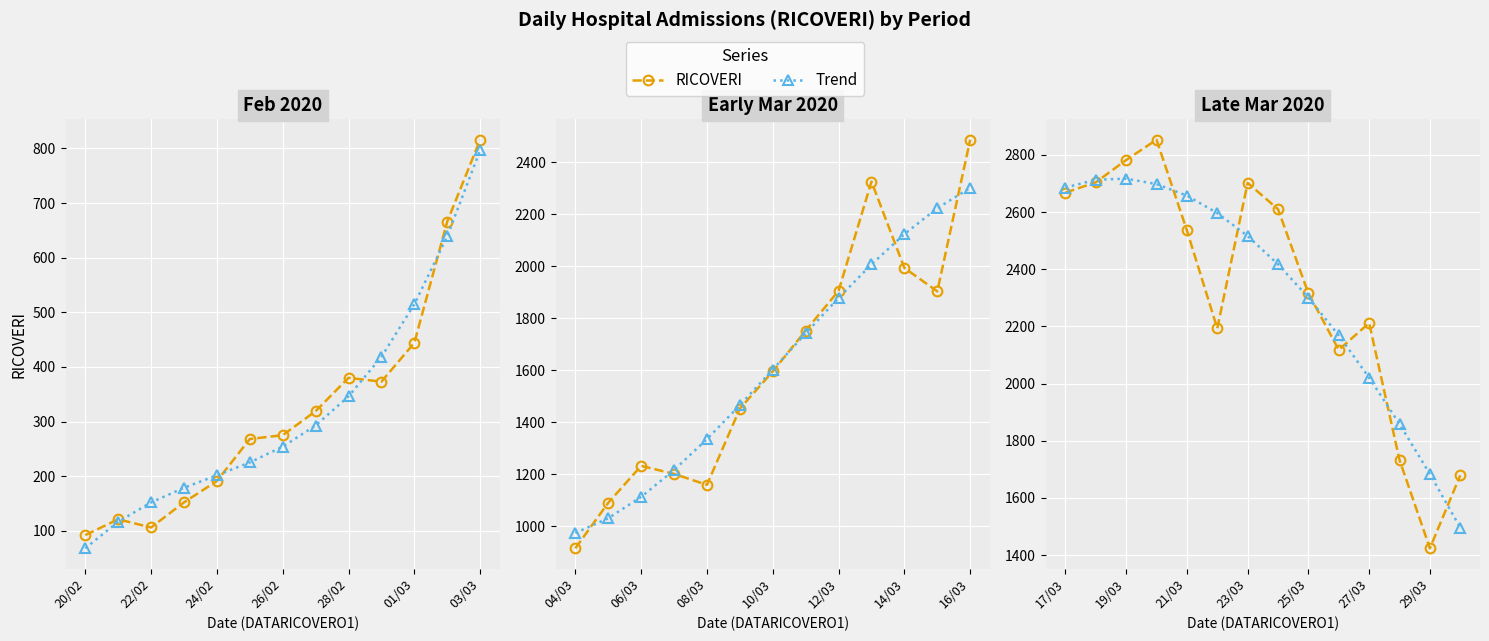

The Trend series shows 1141.0 at 9. True or false?

False